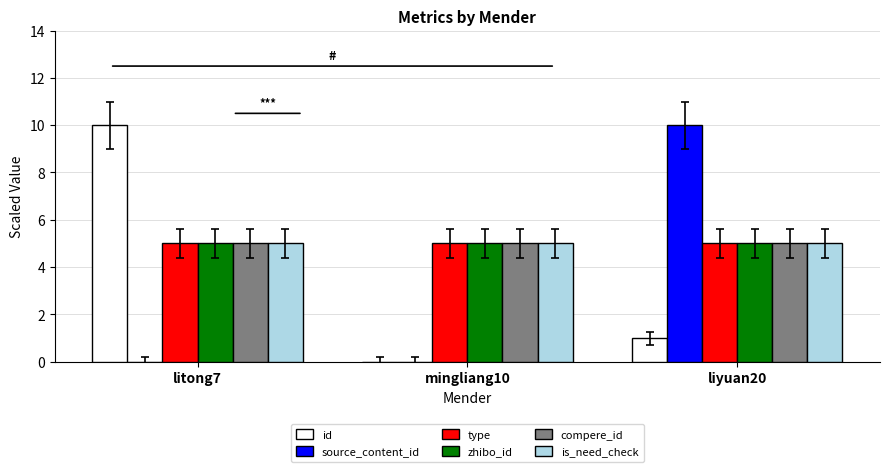

What are all the series names shown in the legend?

id, source_content_id, type, zhibo_id, compere_id, is_need_check